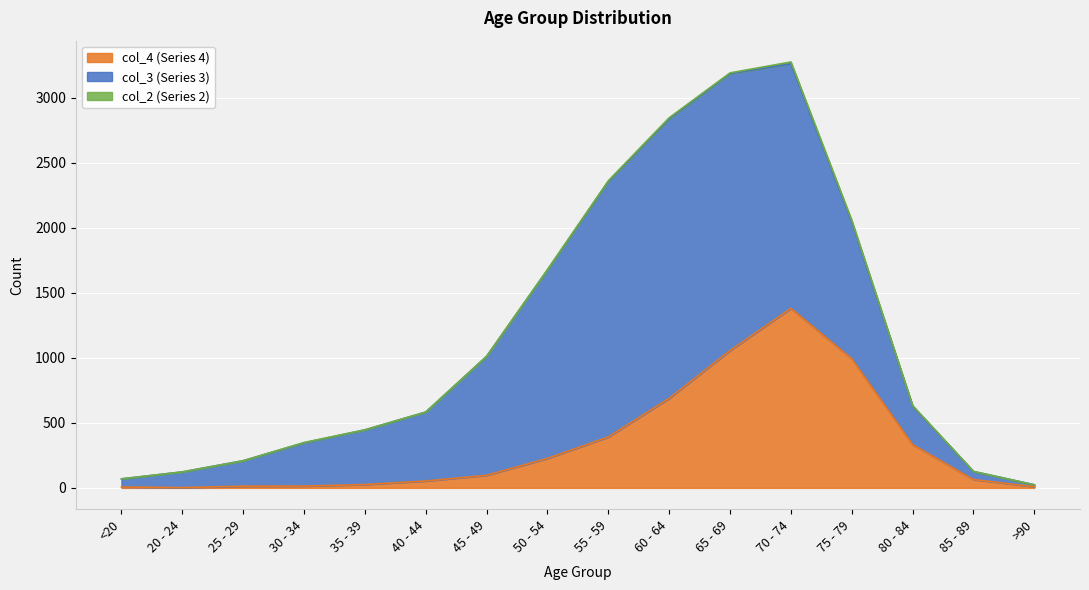

List the labels in order of col_3 value, smallest first.

>90, <20, 85 - 89, 20 - 24, 25 - 29, 80 - 84, 30 - 34, 35 - 39, 40 - 44, 45 - 49, 75 - 79, 50 - 54, 70 - 74, 55 - 59, 65 - 69, 60 - 64